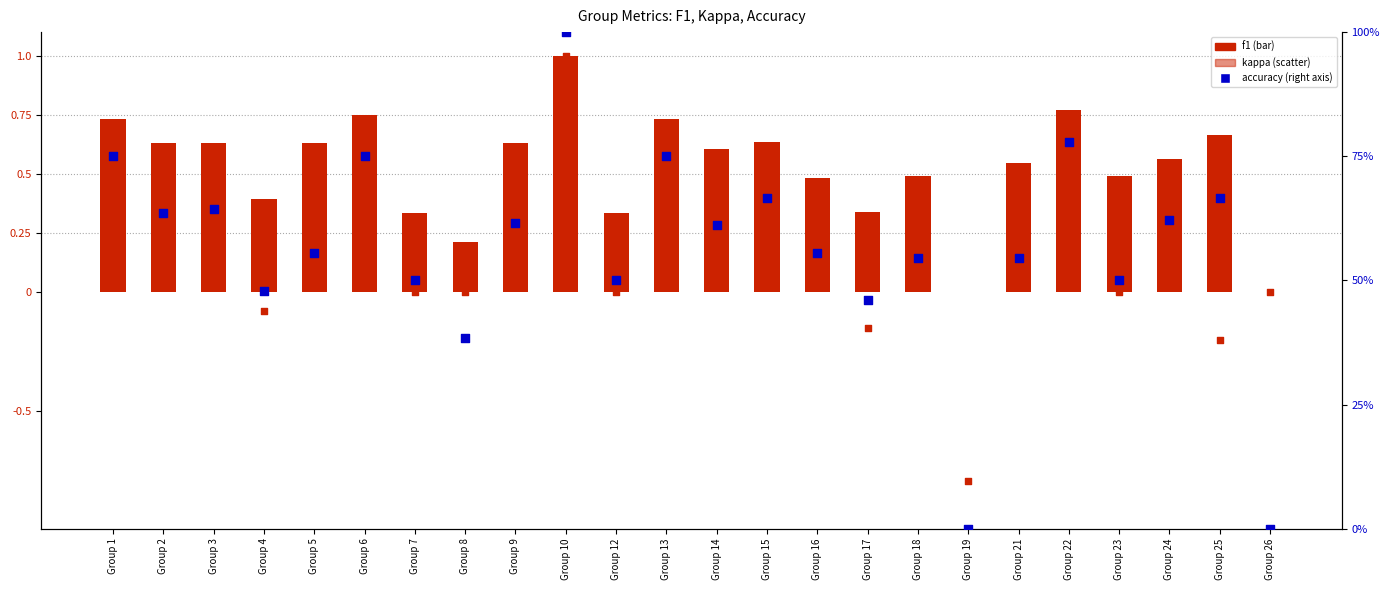

Which series contains the highest Y value?

accuracy